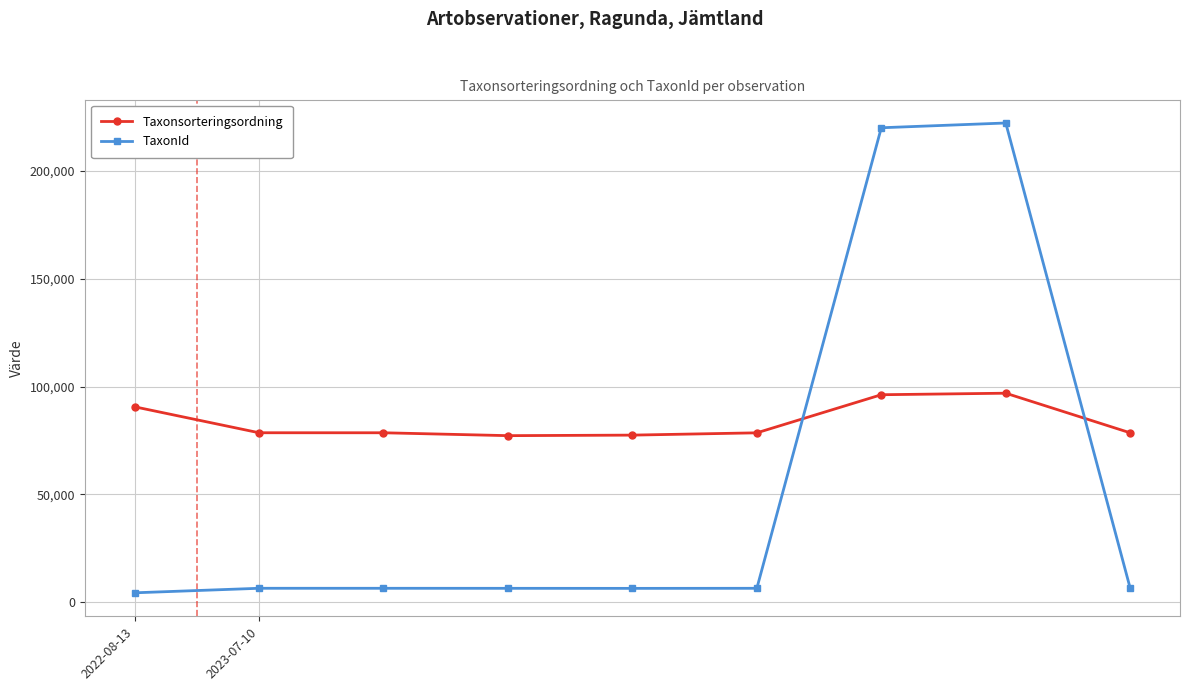

How many data points does each series have?

9